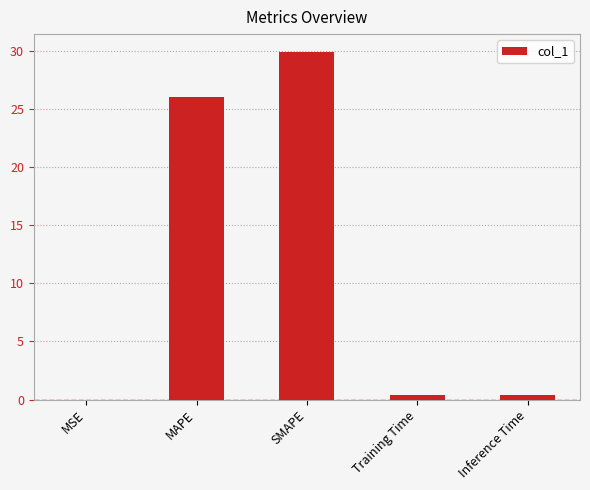

How many distinct data groups are displayed?

1